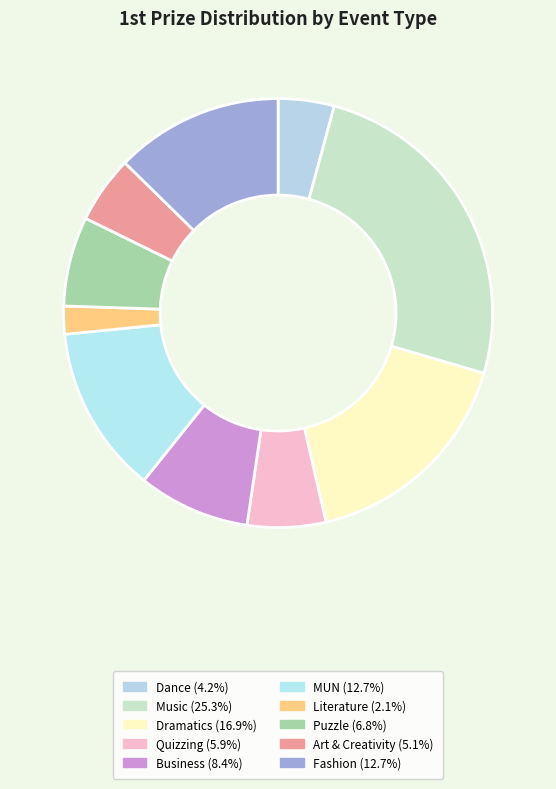

Count the number of slices in the pie.

10